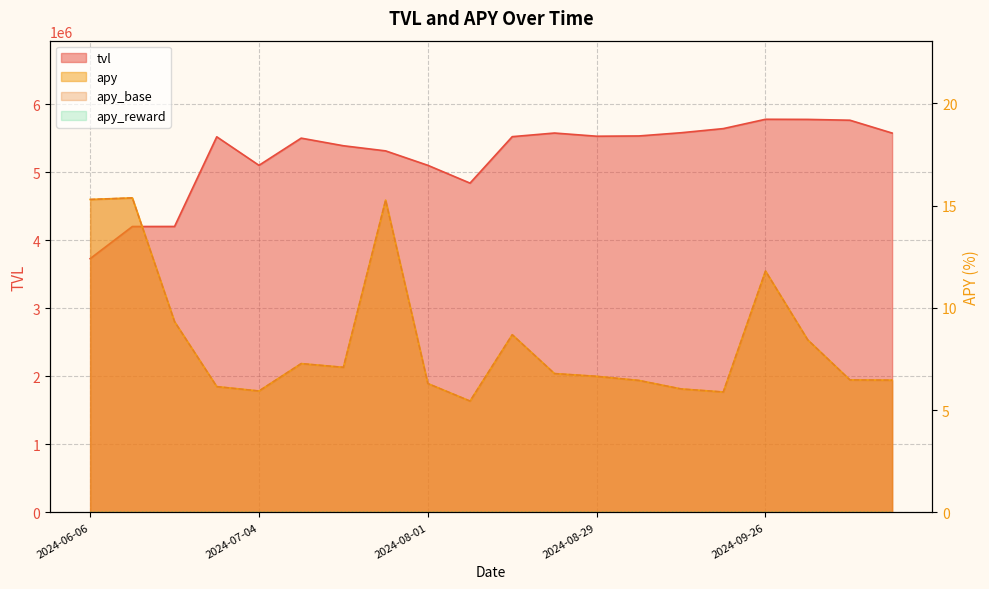

How many interior local peaks does the tvl series have?

4